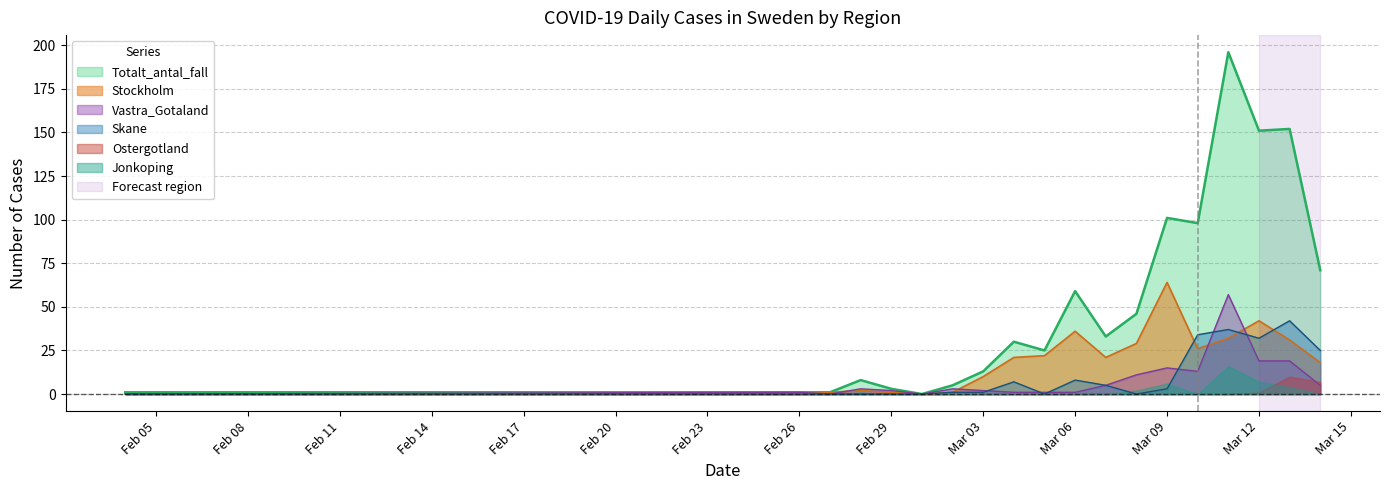

What is the maximum value shown in the chart?

196